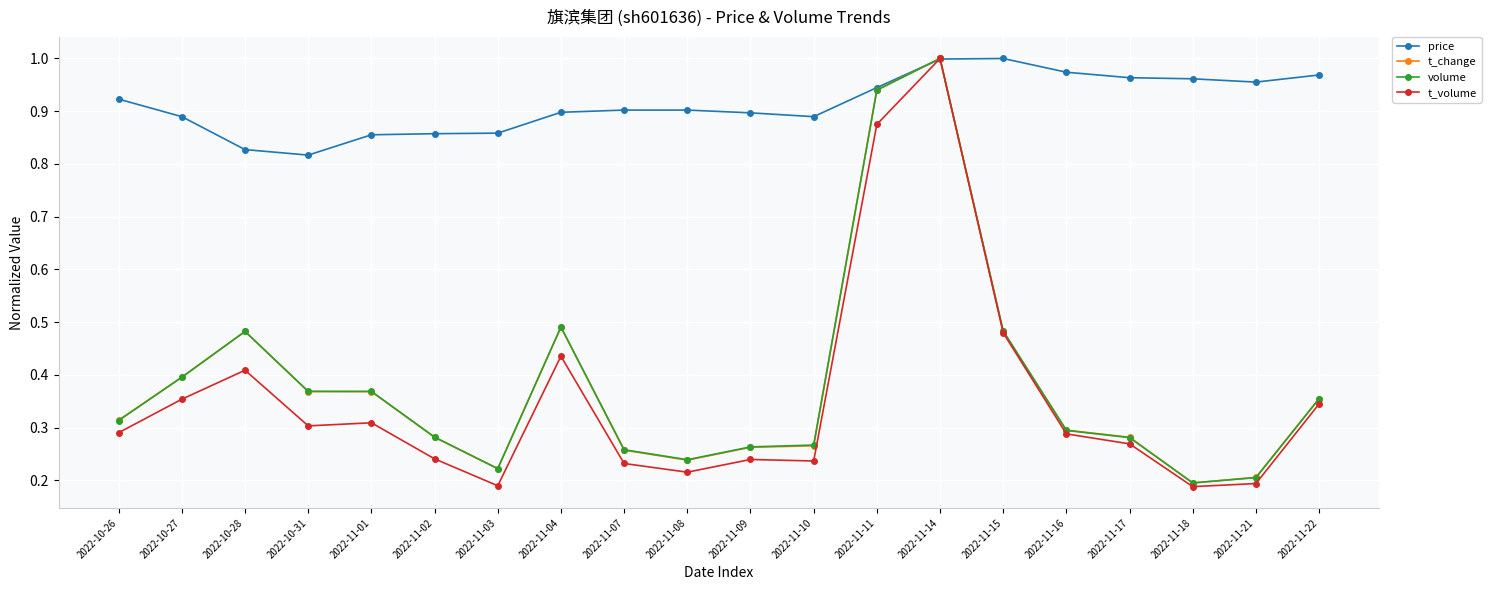

The price series shows 0.9 at 2022-11-11. True or false?

True